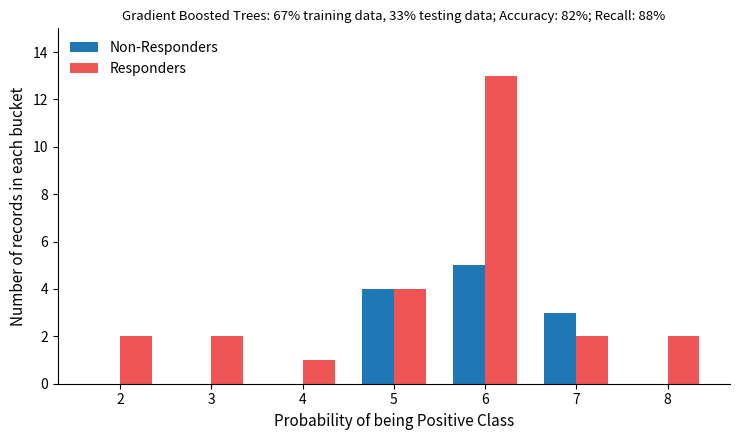

At which label does Responders reach its peak?

6